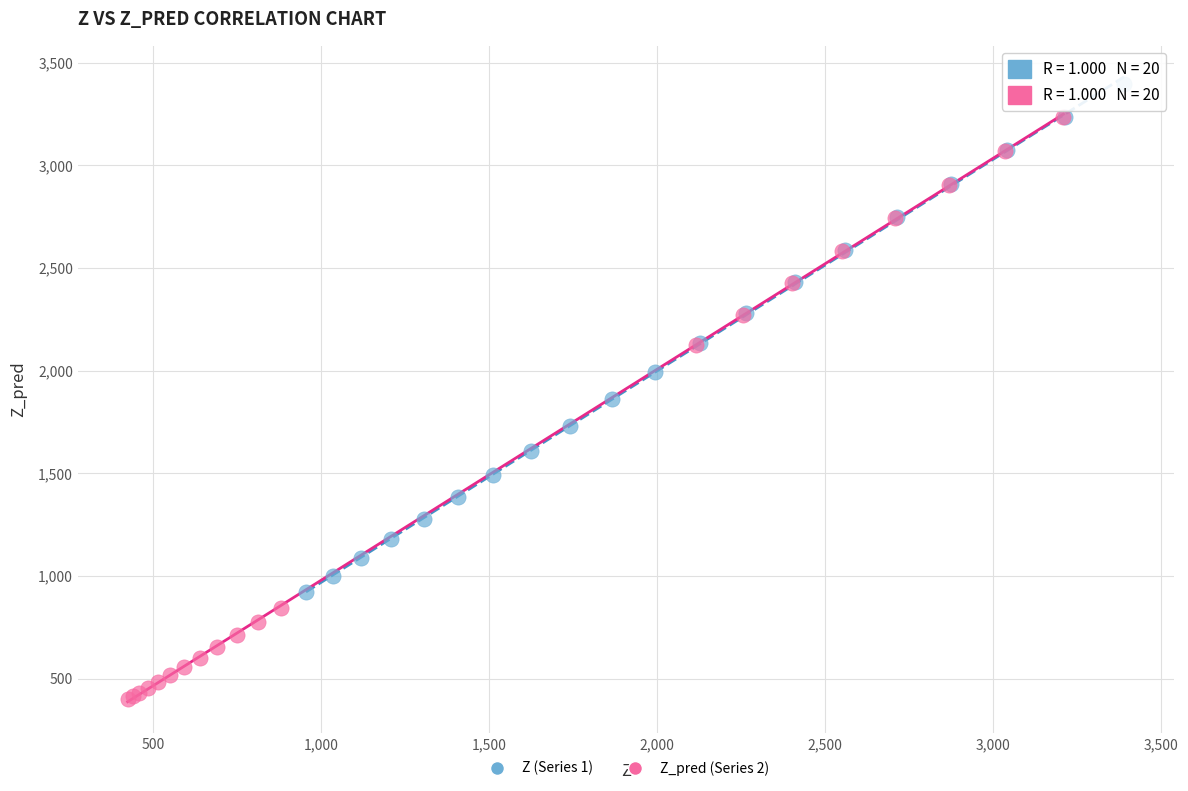

Which series contains the highest Y value?

Z (Series 1)